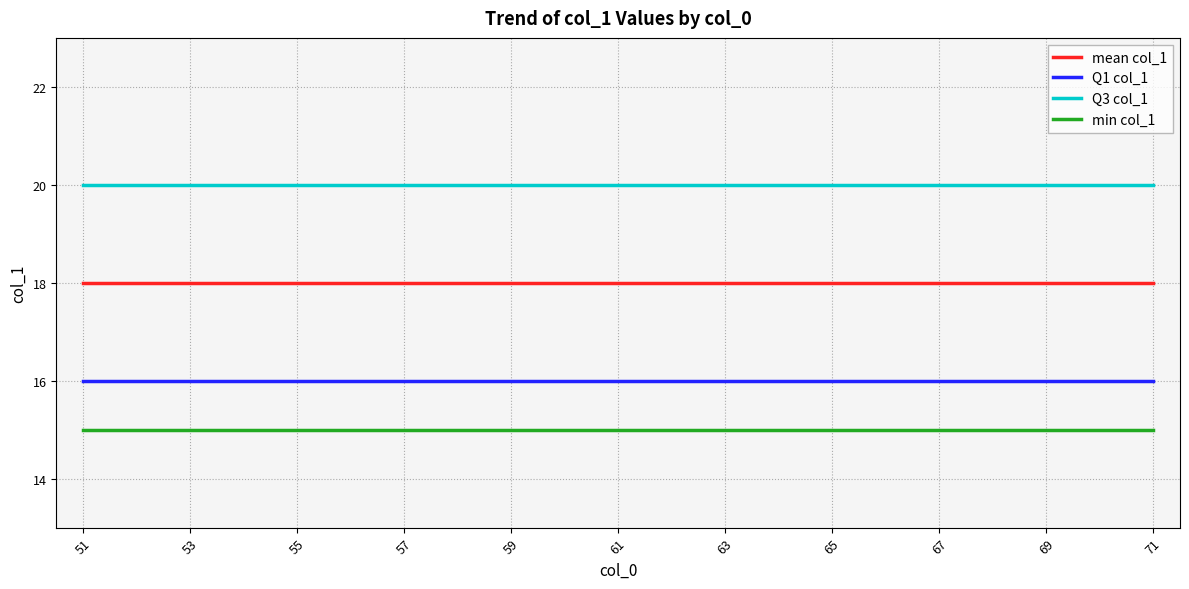

What are all the series names shown in the legend?

mean col_1, Q1 col_1, Q3 col_1, min col_1